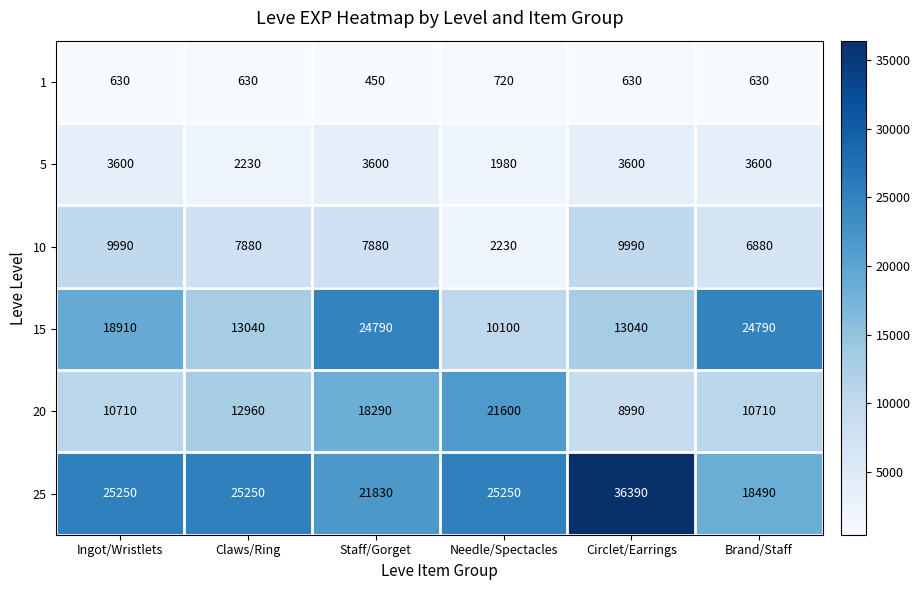

What value does the 20 series have at Ingot/Wristlets, to the nearest 50?

10700